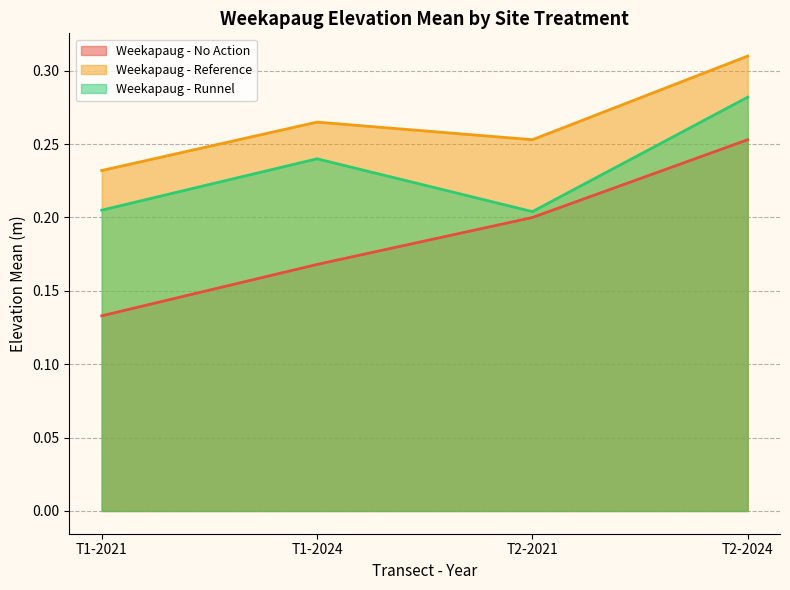

The Weekapaug - Runnel series shows 0.4 at T2-2024. True or false?

False